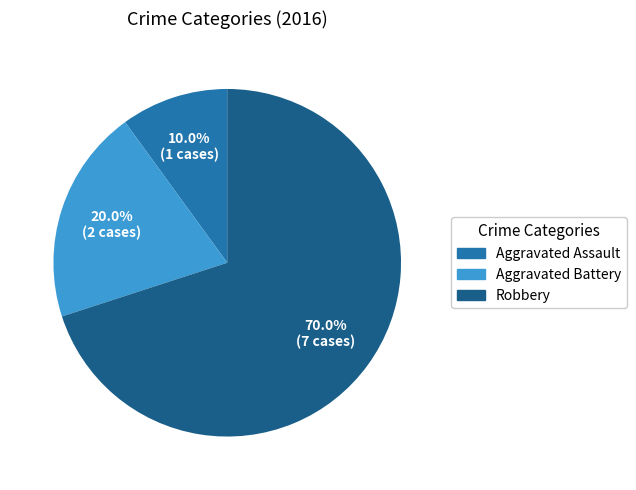

The Aggravated Assault slice represents 17% of the pie. True or false?

False